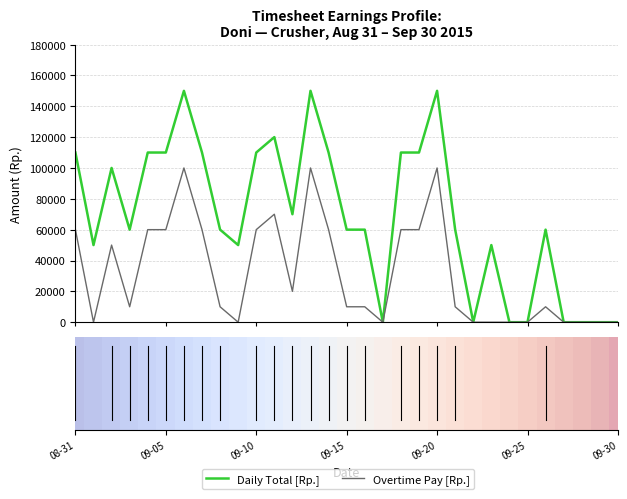

Which series has the largest range (max minus min)?

Daily Total [Rp.]